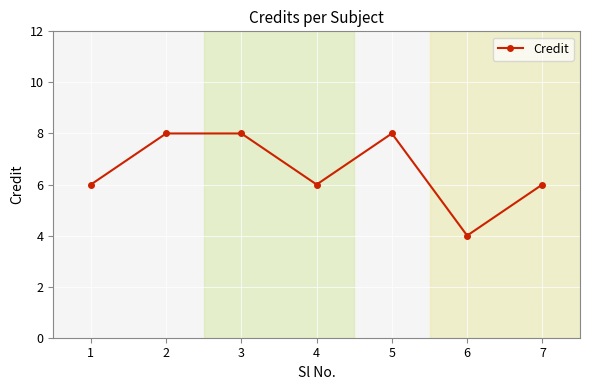

Reading left to right, extract all data points from this chart.

6	8	8	6	8	4	6